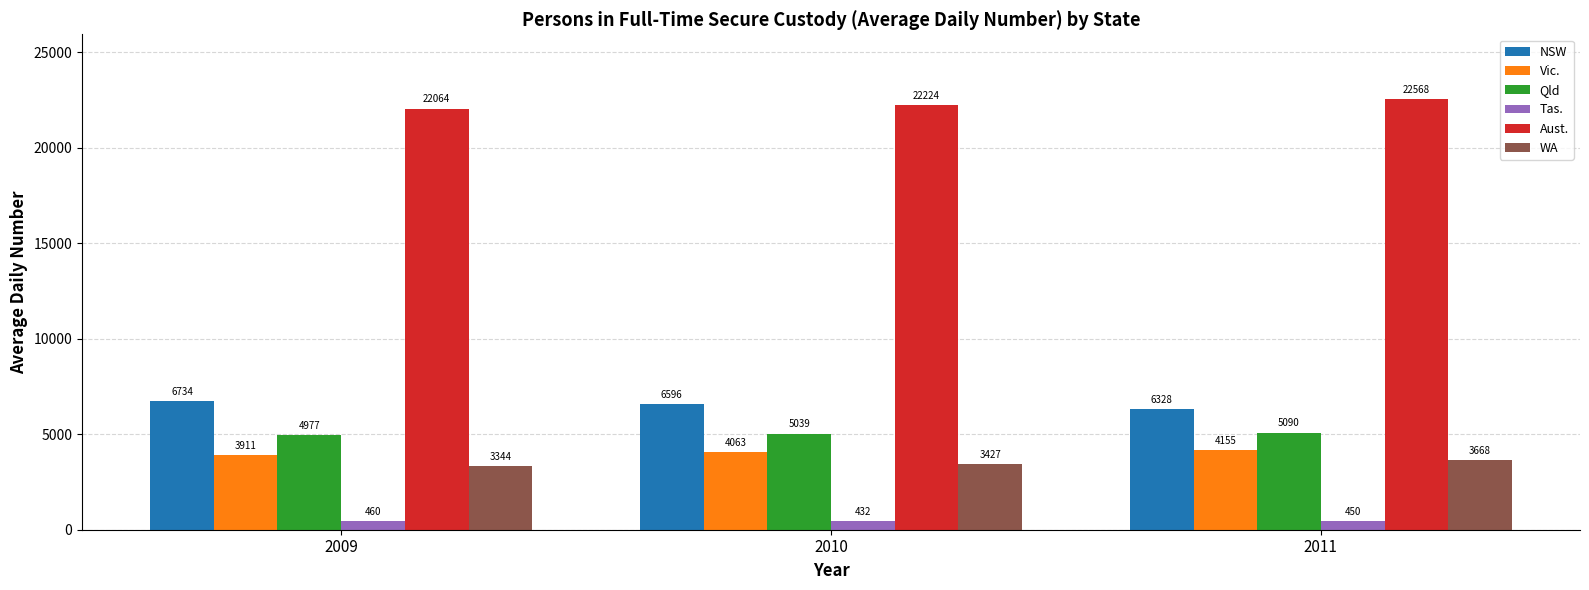

Which series has the largest range (max minus min)?

Aust.